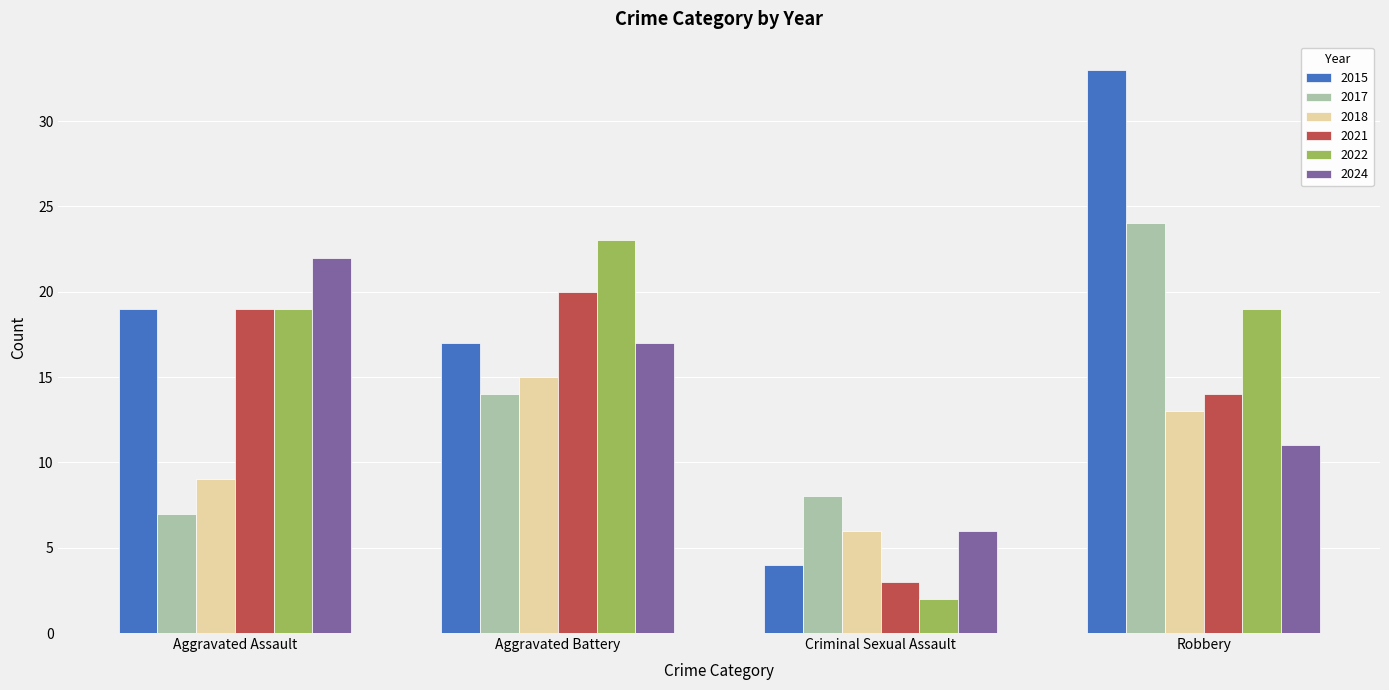

Is the value of 2022 at Aggravated Battery greater than the value of 2024 at Aggravated Assault?

Yes